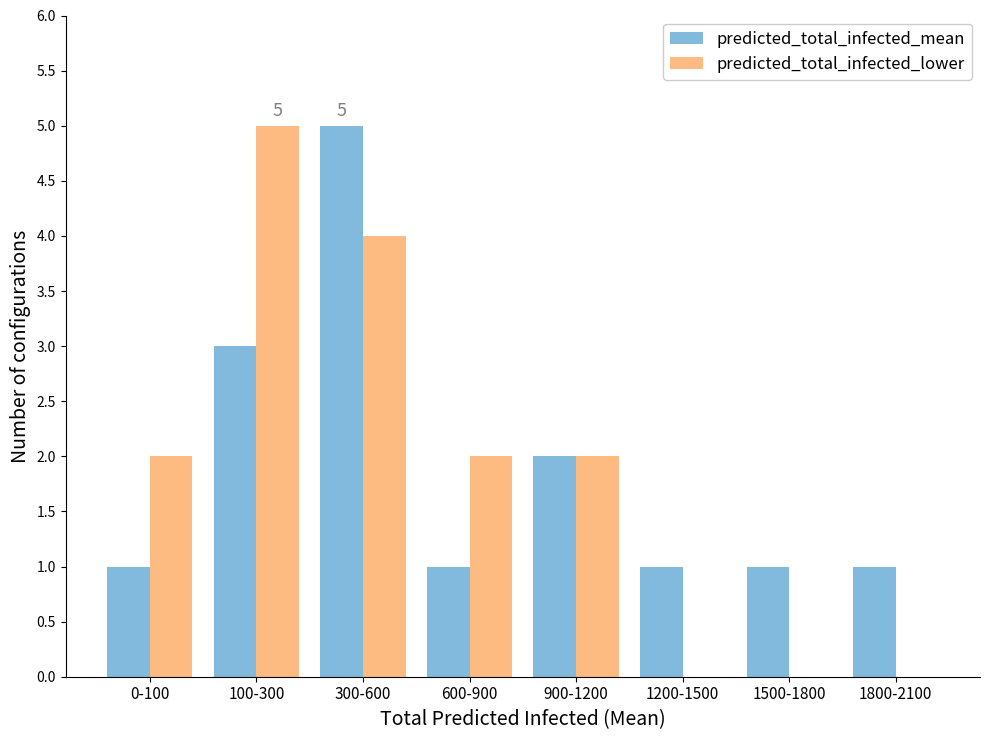

Reading left to right, what are all the values shown in this chart?

predicted_total_infected_mean: 1	3	5	1	2	1	1	1
predicted_total_infected_lower: 2	5	4	2	2	0	0	0